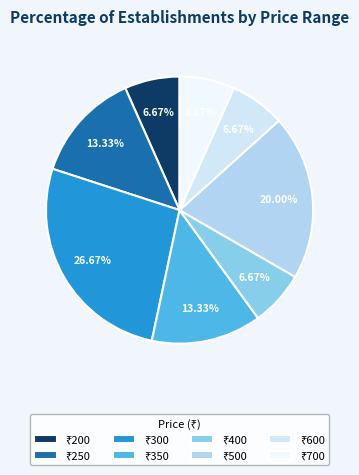

Count the number of slices in the pie.

8